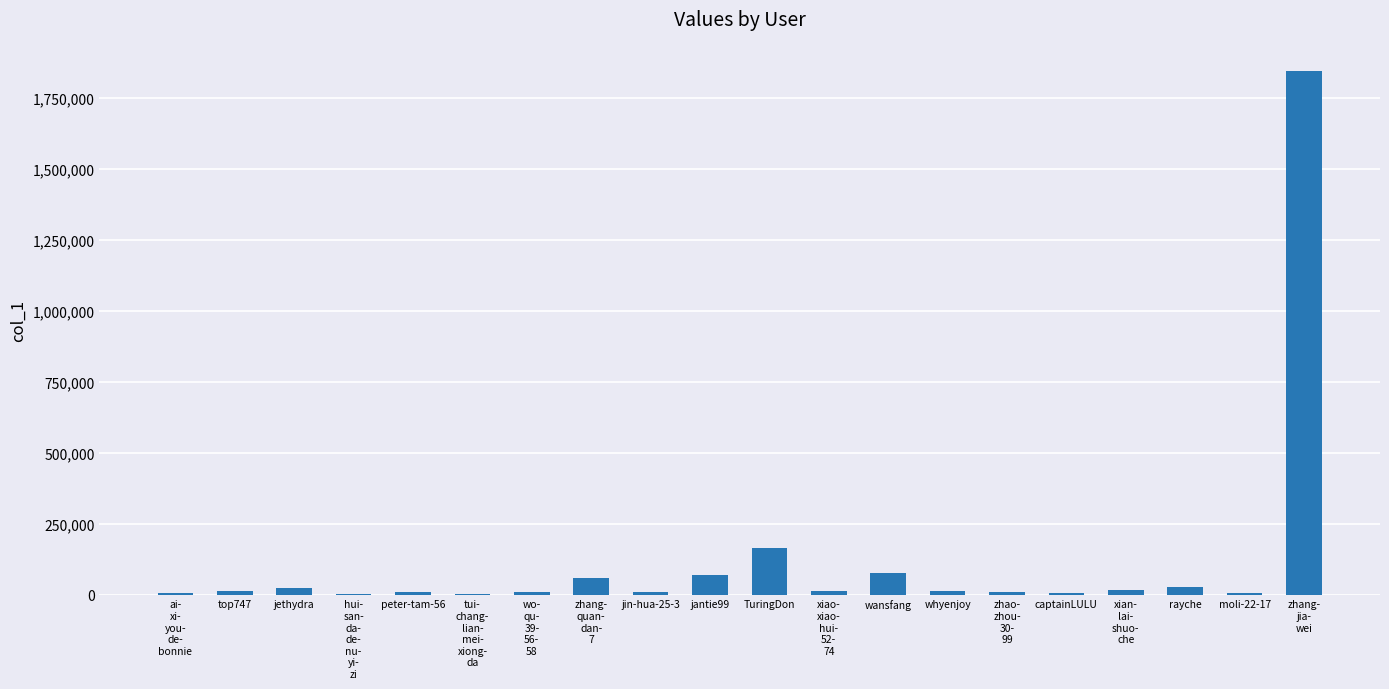

Does the chart contain stacked bars?

No